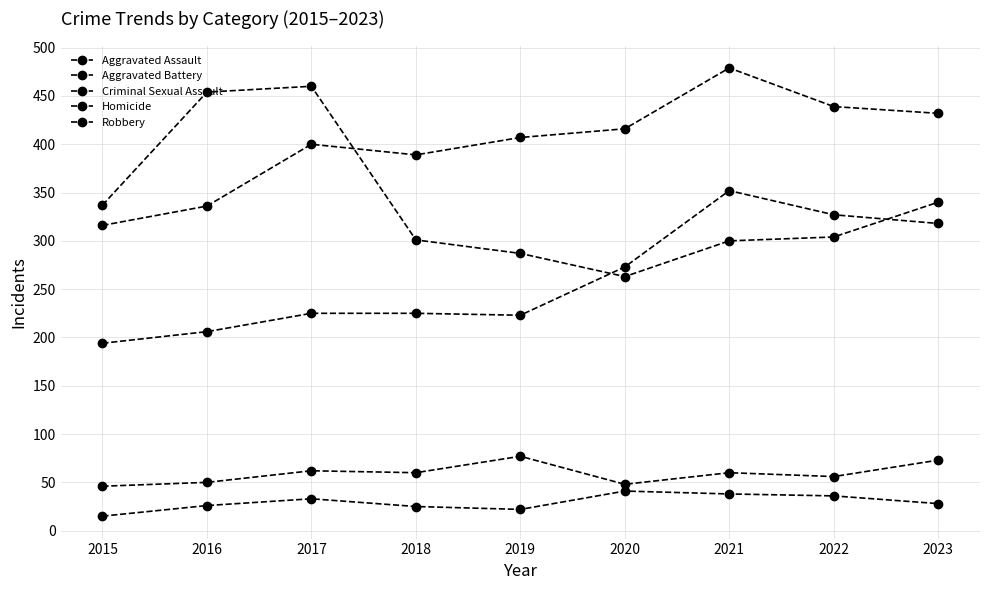

How many values in the Criminal Sexual Assault series are below 60?

4